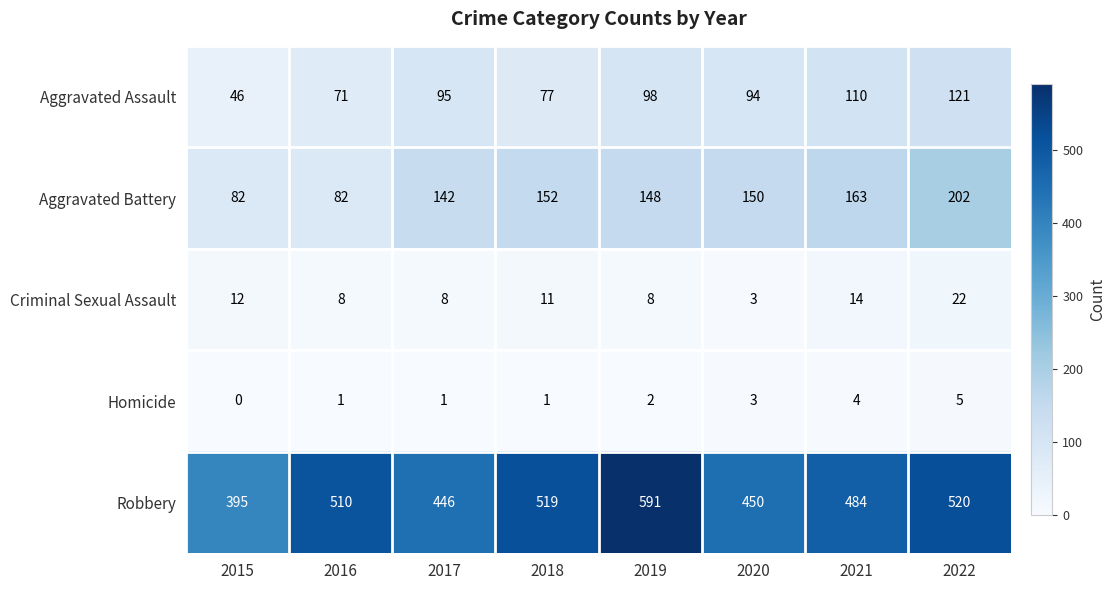

What is the difference between the highest and lowest values at 2021?

480